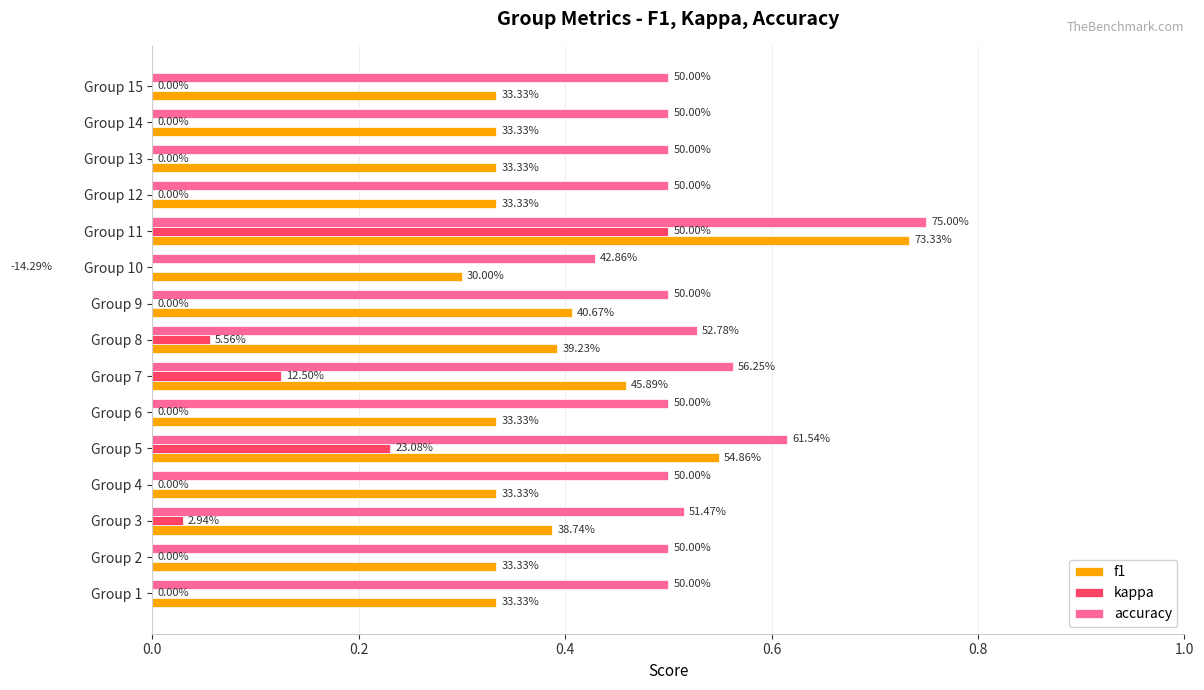

What is the value of the f1 bar at the 6th from the left?

0.3